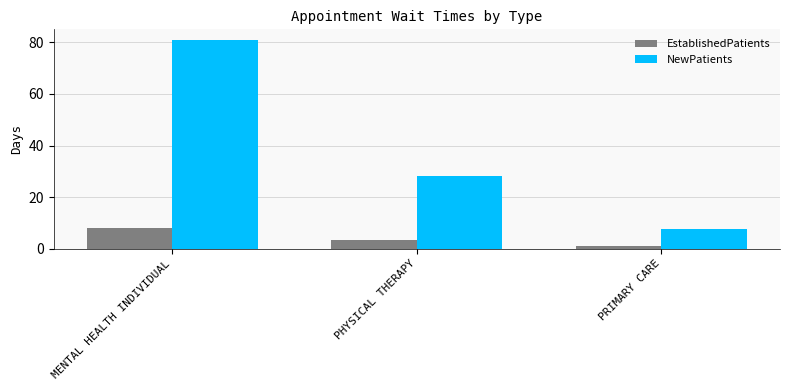

The value of NewPatients at PRIMARY CARE is 2.3. True or false?

False